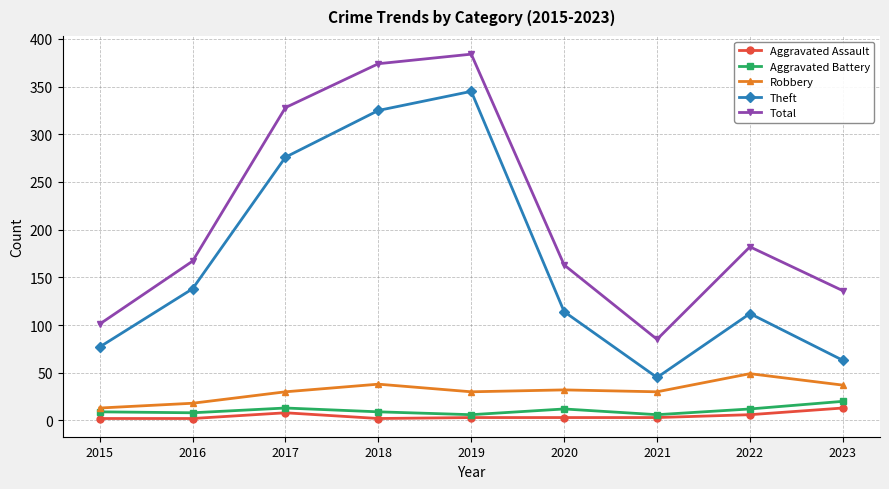

What is the lowest value of the Aggravated Battery series?

6